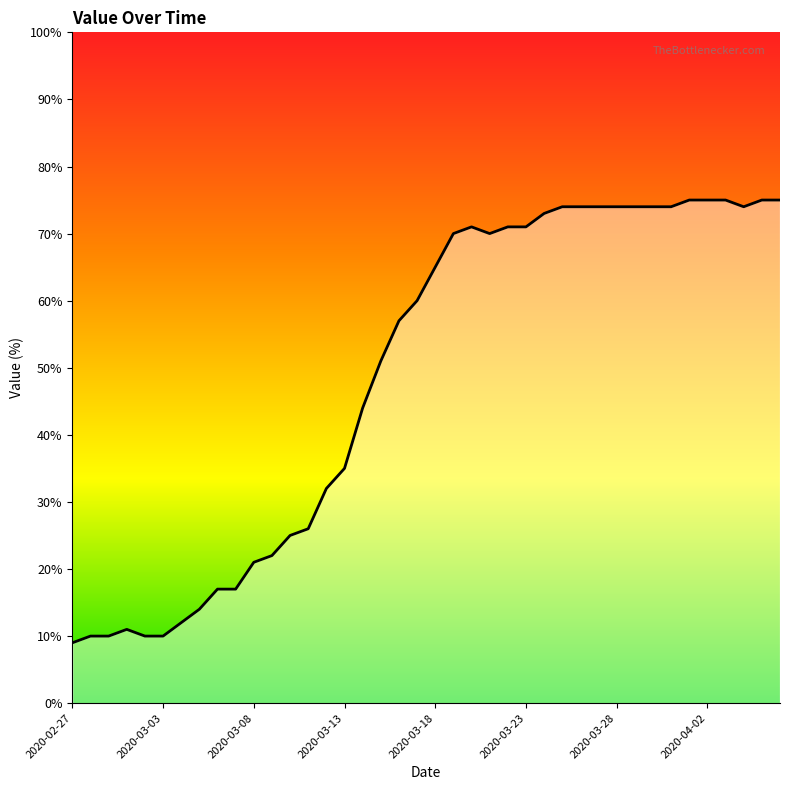

What is the average value?

48.8